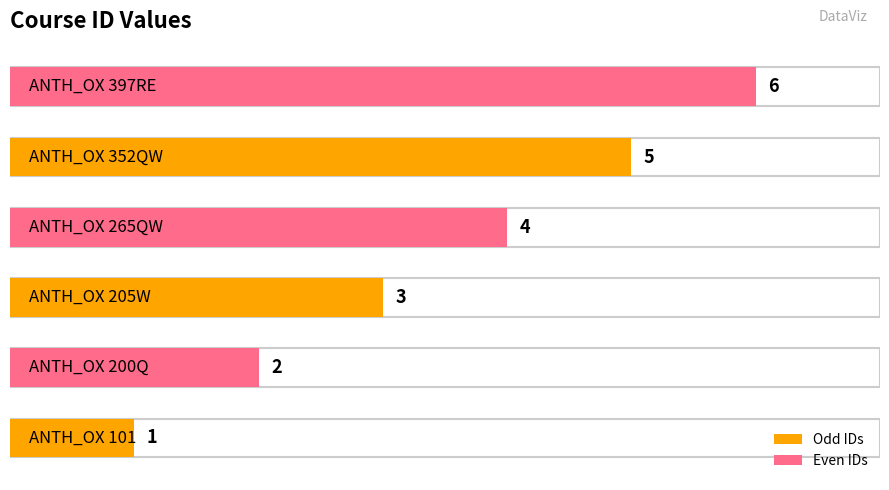

What is the greatest value displayed?

6